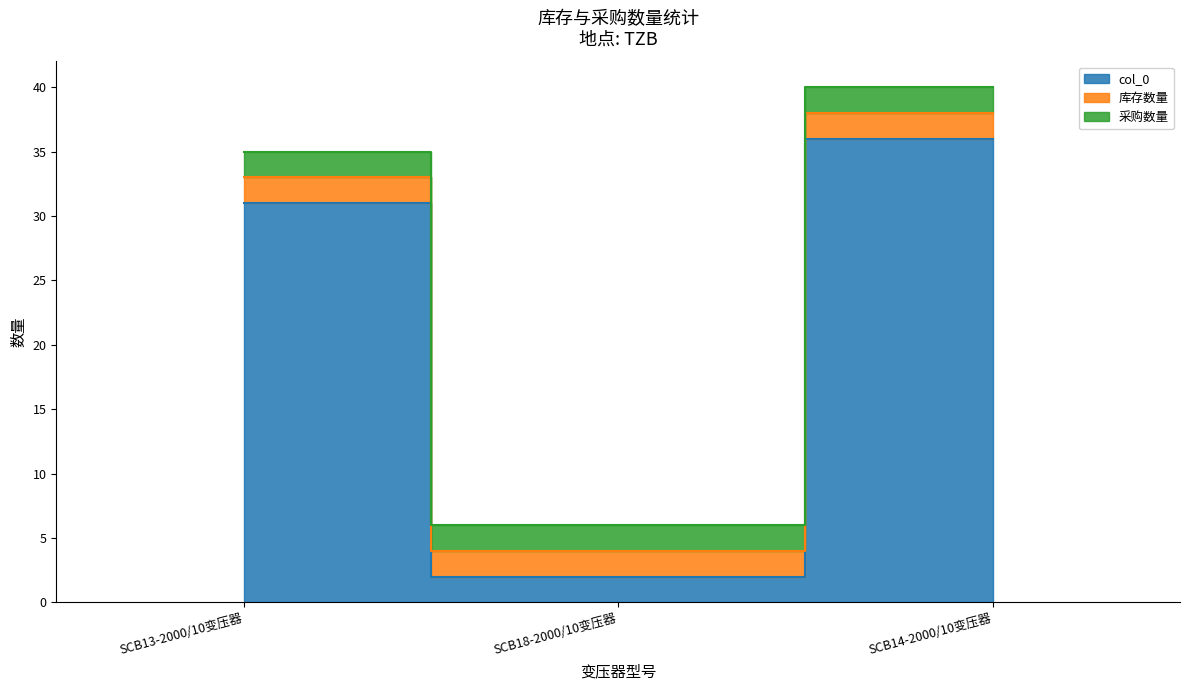

Does the chart display data point markers on the line(s)?

No